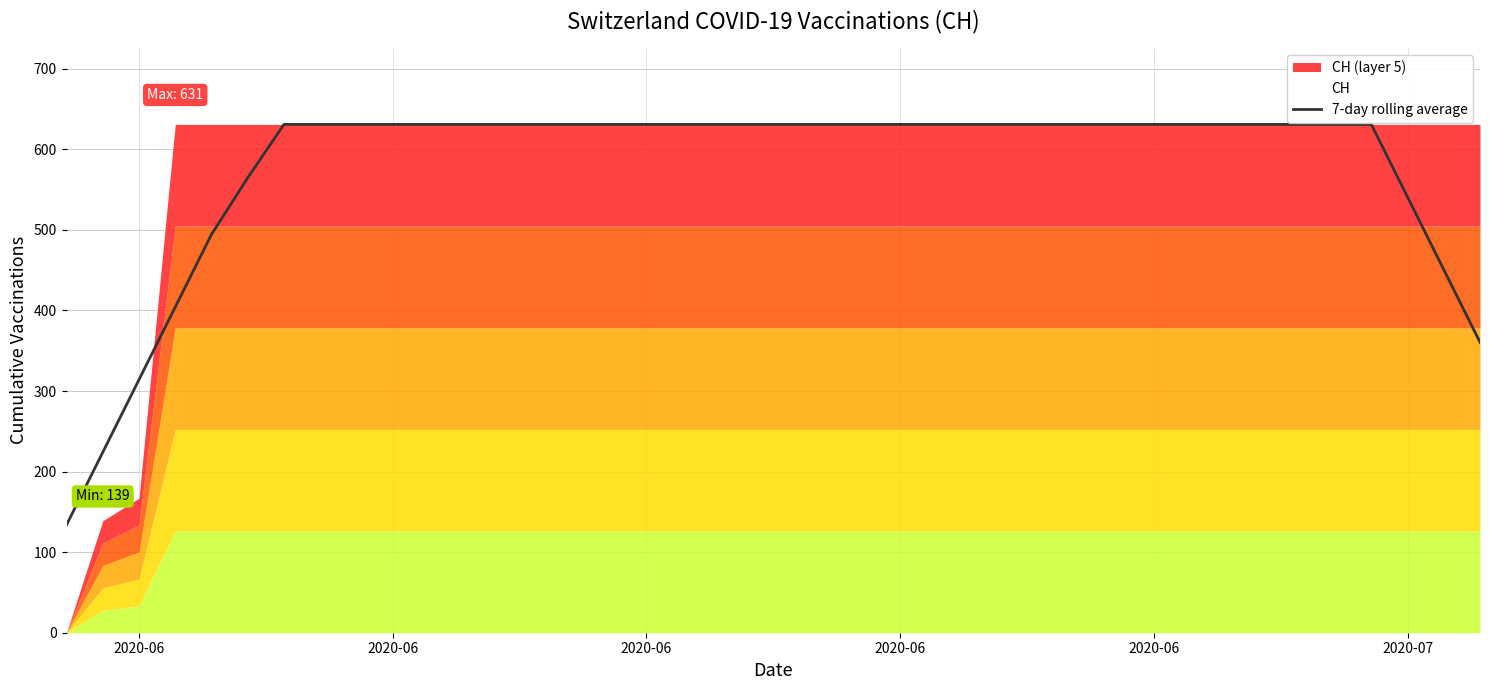

Reading left to right, transcribe all the data shown in this chart.

133.9	224.0	314.1	404.3	494.4	564.7	631.0	631.0	631.0	631.0	631.0	631.0	631.0	631.0	631.0	631.0	631.0	631.0	631.0	631.0	631.0	631.0	631.0	631.0	631.0	631.0	631.0	631.0	631.0	631.0	631.0	631.0	631.0	631.0	631.0	631.0	631.0	540.9	450.7	360.6